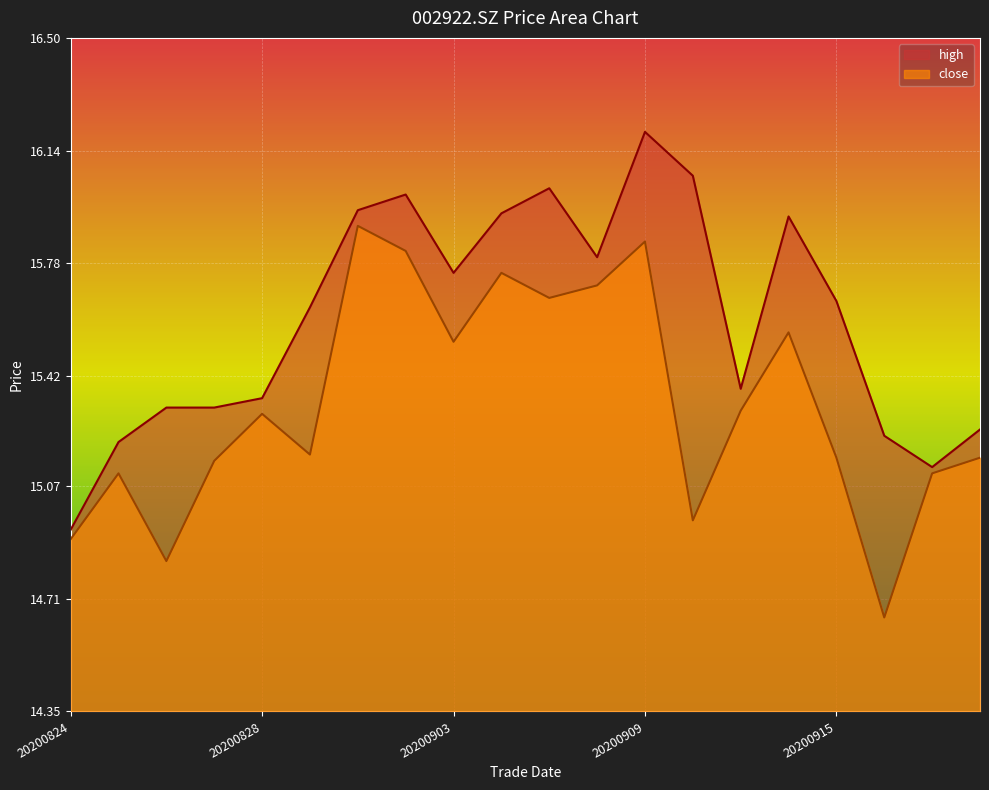

Is the value of high at 20200907 greater than the value of close at 20200831?

Yes